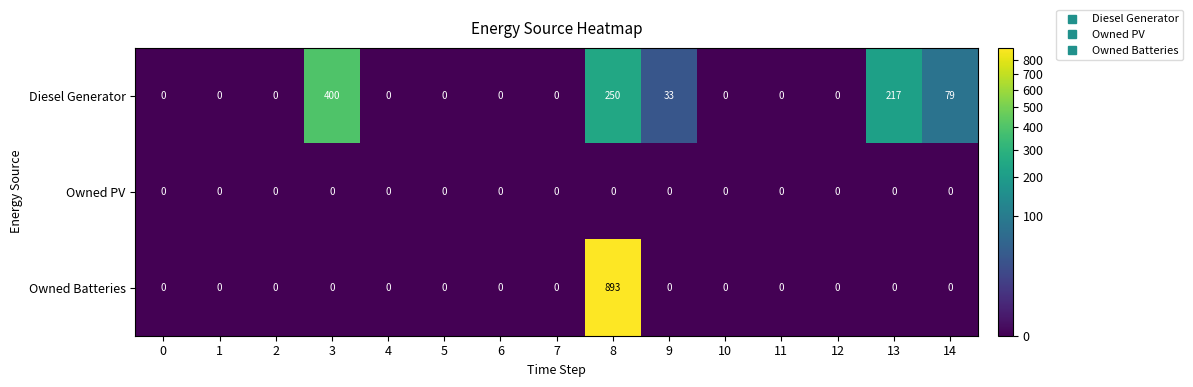

How many series are shown in this chart?

3